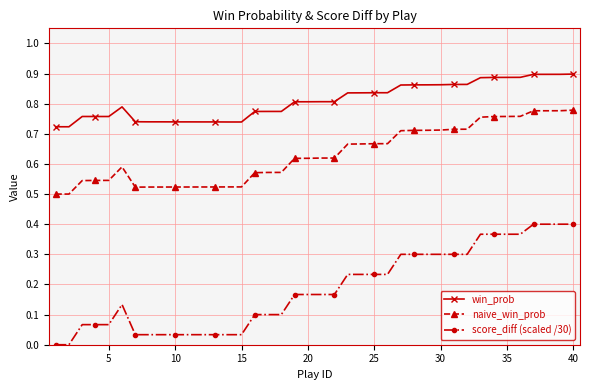

Rank the series by their maximum value, from lowest to highest.

score_diff (scaled /30), naive_win_prob, win_prob